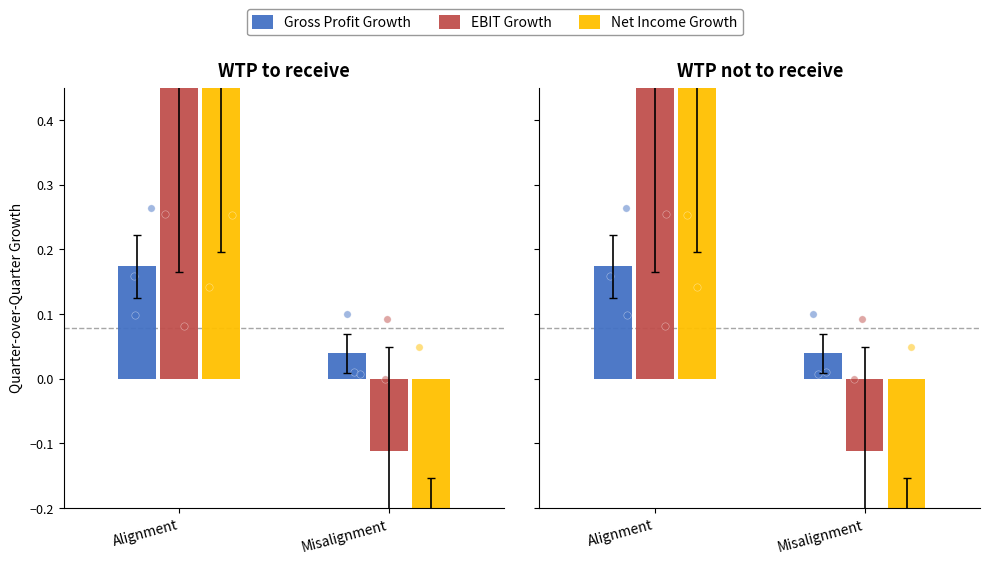

Which series contains the lowest Y value?

Net Income Growth